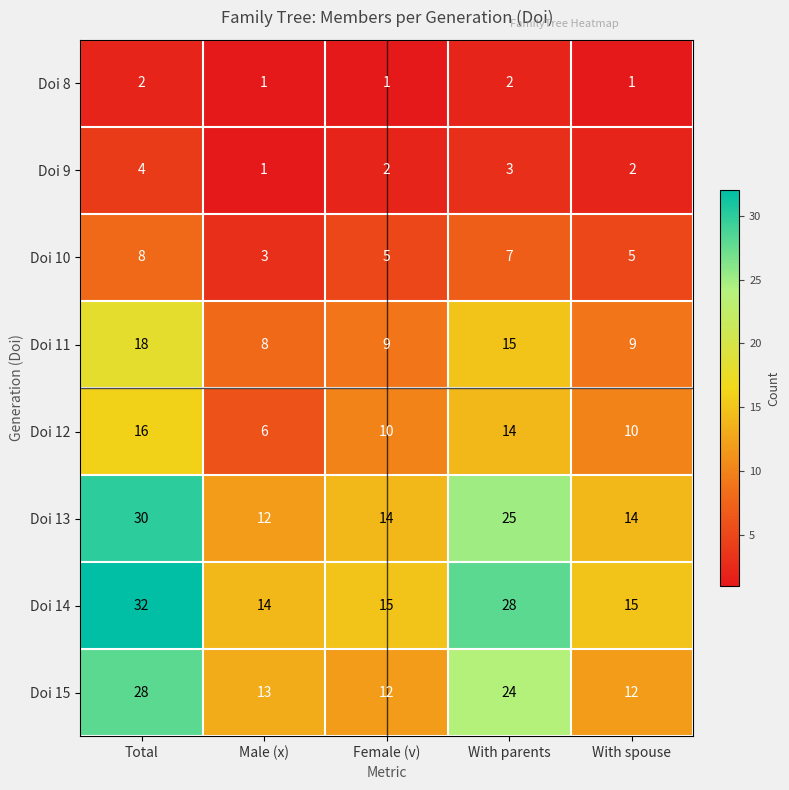

What is the difference between the second highest and second lowest values in the Doi 14 series?

13